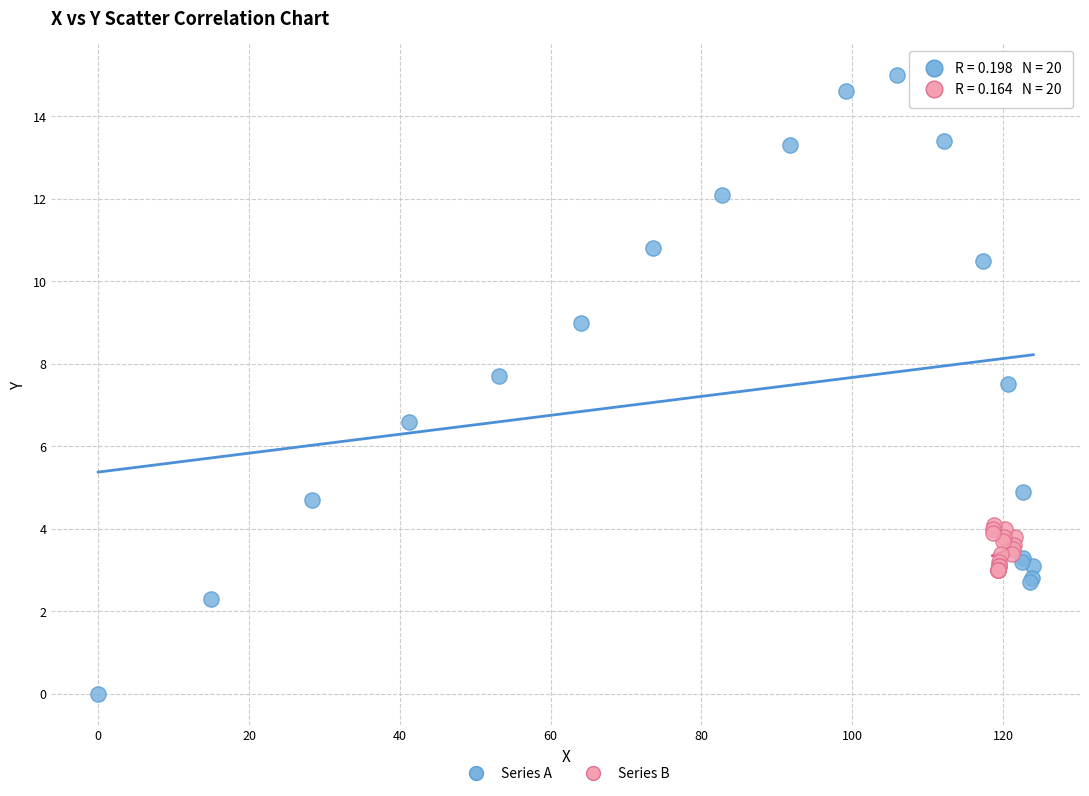

Which series has the widest spread of Y values?

Series A